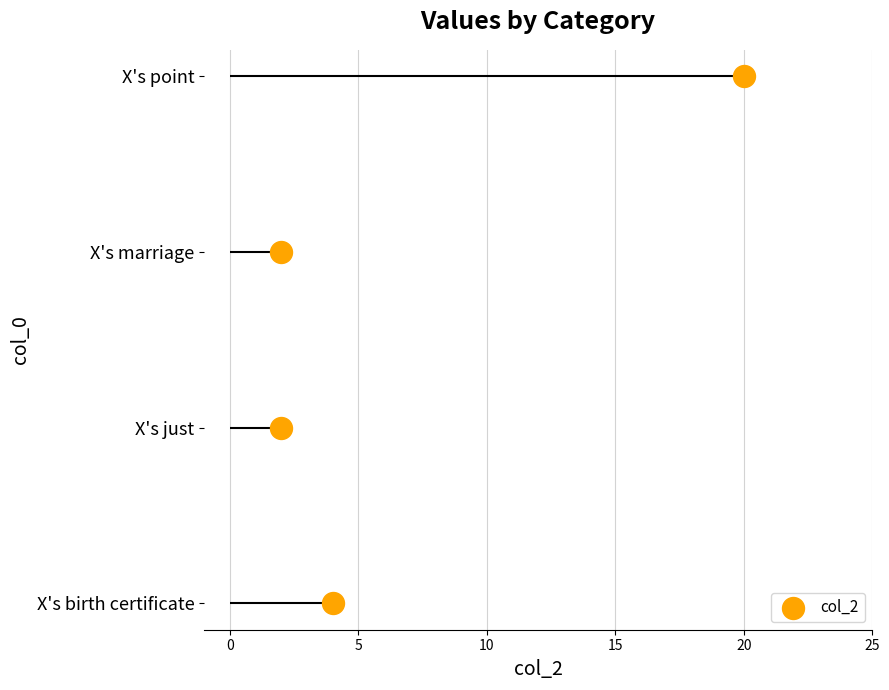

Between 5 and 0, which is larger?

5